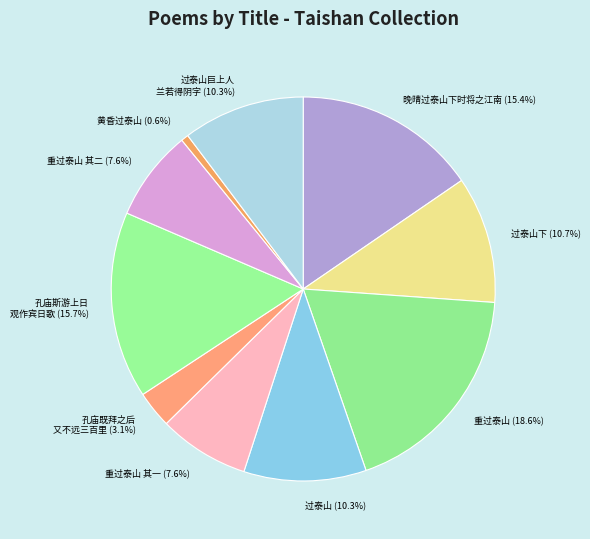

Is the sum of 重过泰山 其二 and 重过泰山 其一 greater than half?

No